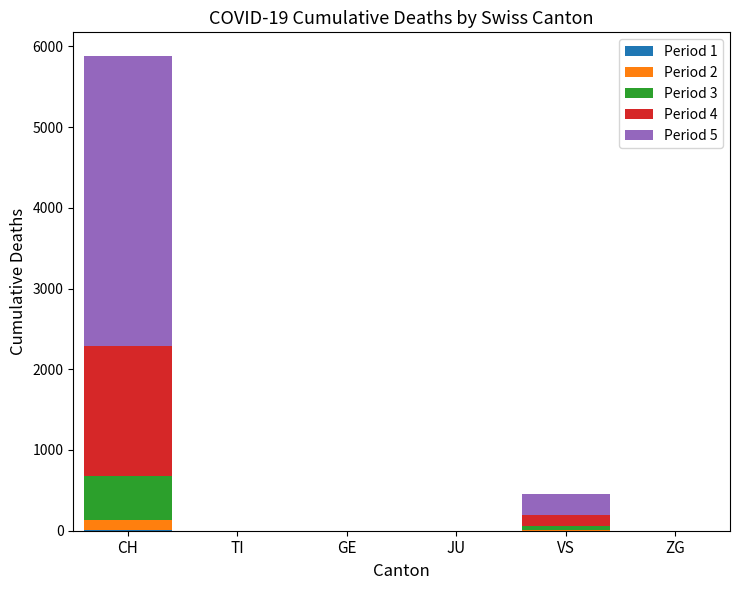

At which category is the sum across all series the highest?

CH